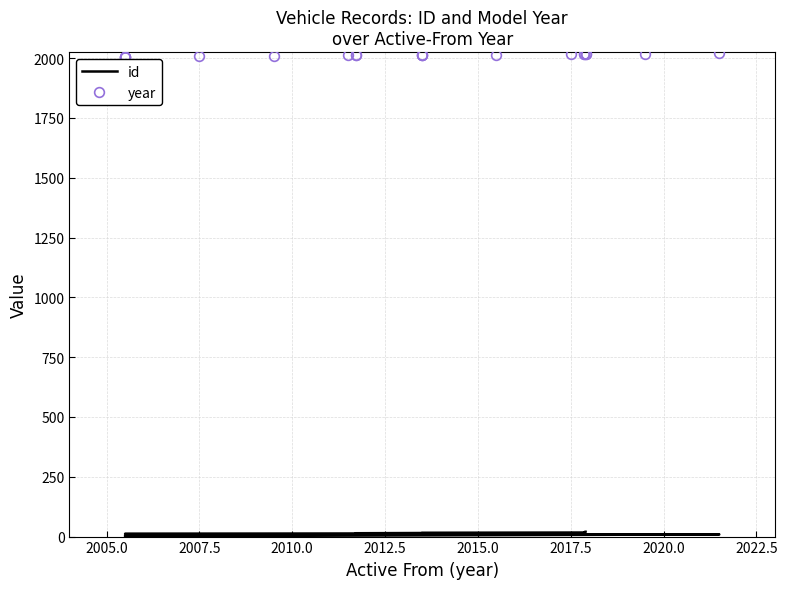

True or false: id has more than 2 points higher than both neighbors.

False